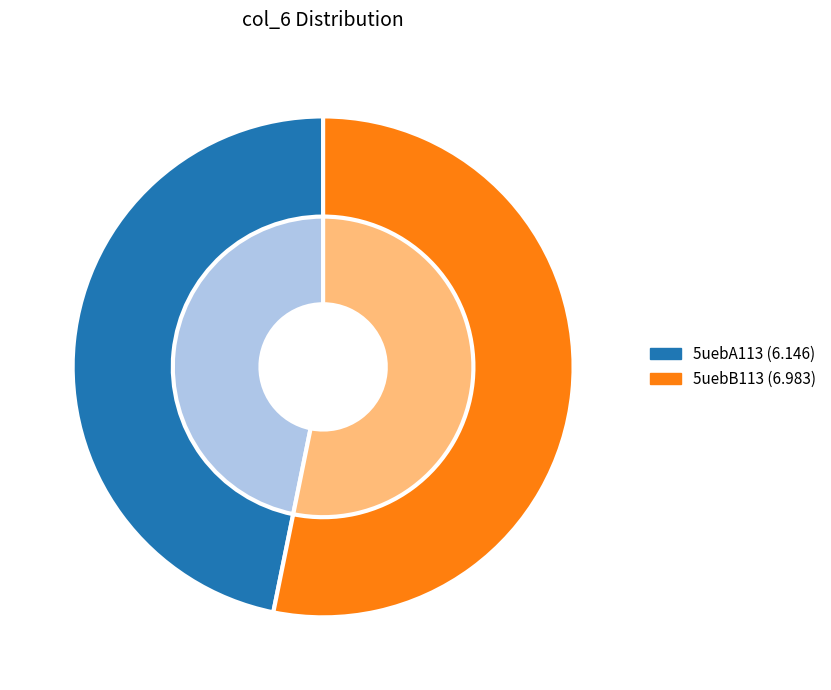

What percentage is the 5uebB113 slice, to the nearest percent?

53%